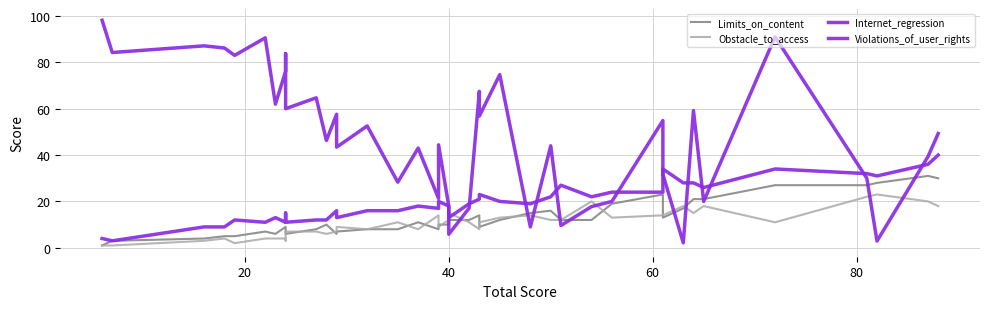

What is the highest value of the Internet_regression series?

98.2